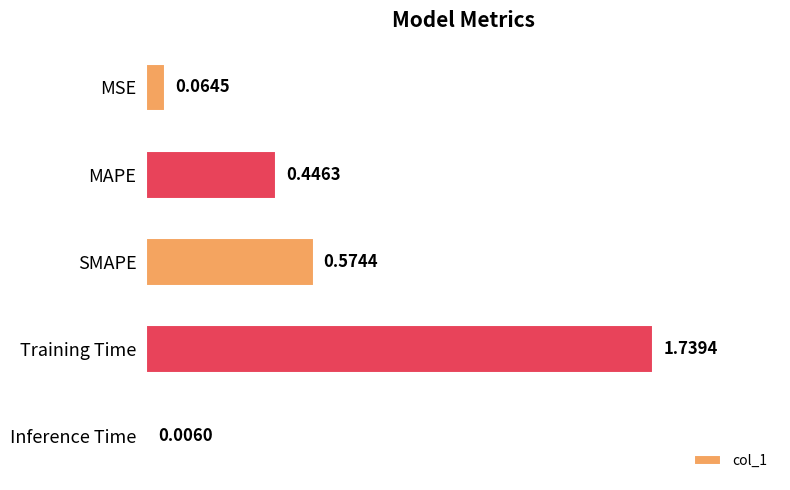

Which has a higher value, SMAPE or MSE?

SMAPE